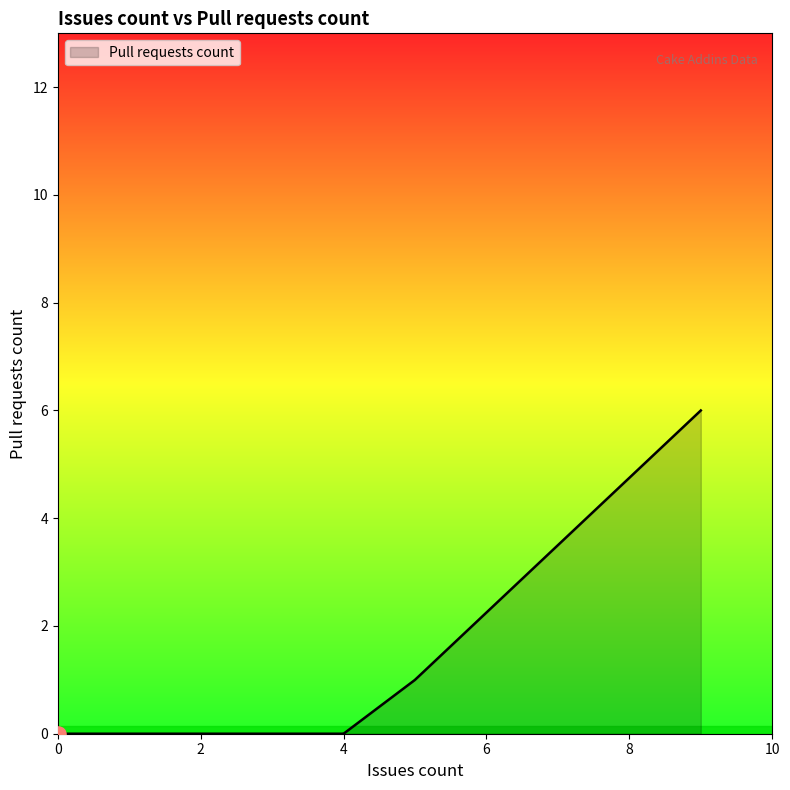

What is the greatest value displayed?

6.0